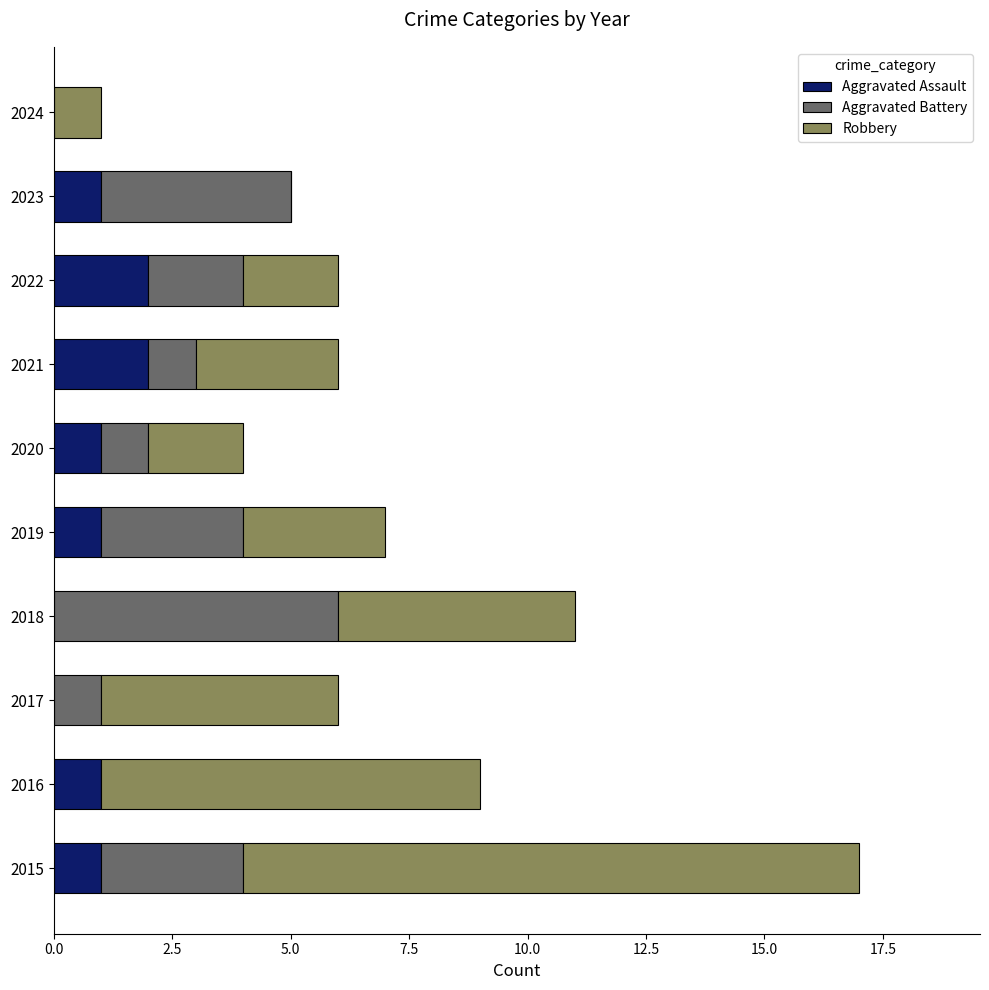

What is the total value across all series at 2019?

7